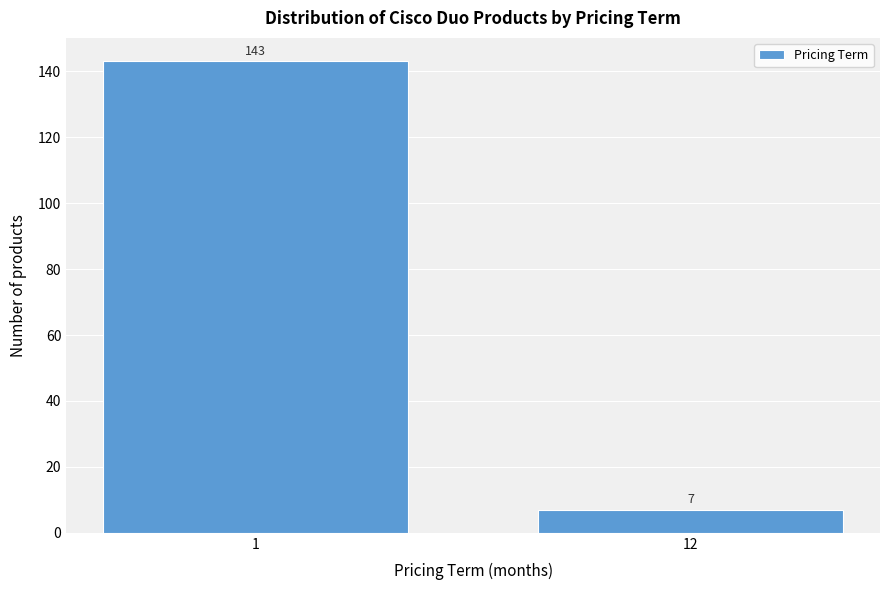

Reading left to right, list all the values displayed in this chart.

143	7